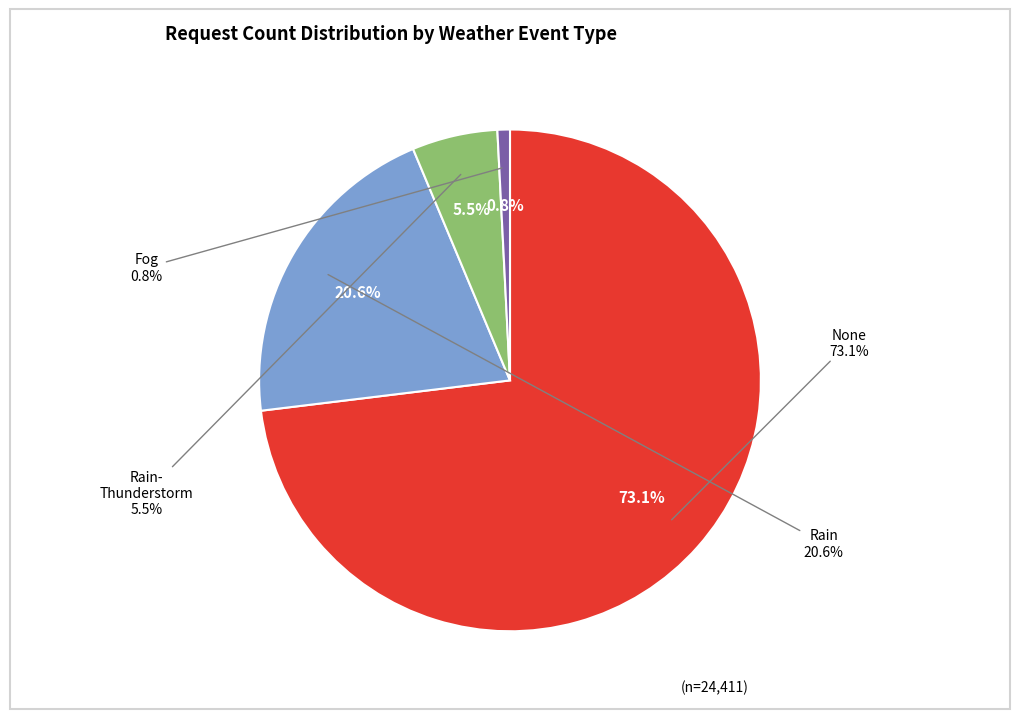

Count the number of slices in the pie.

6